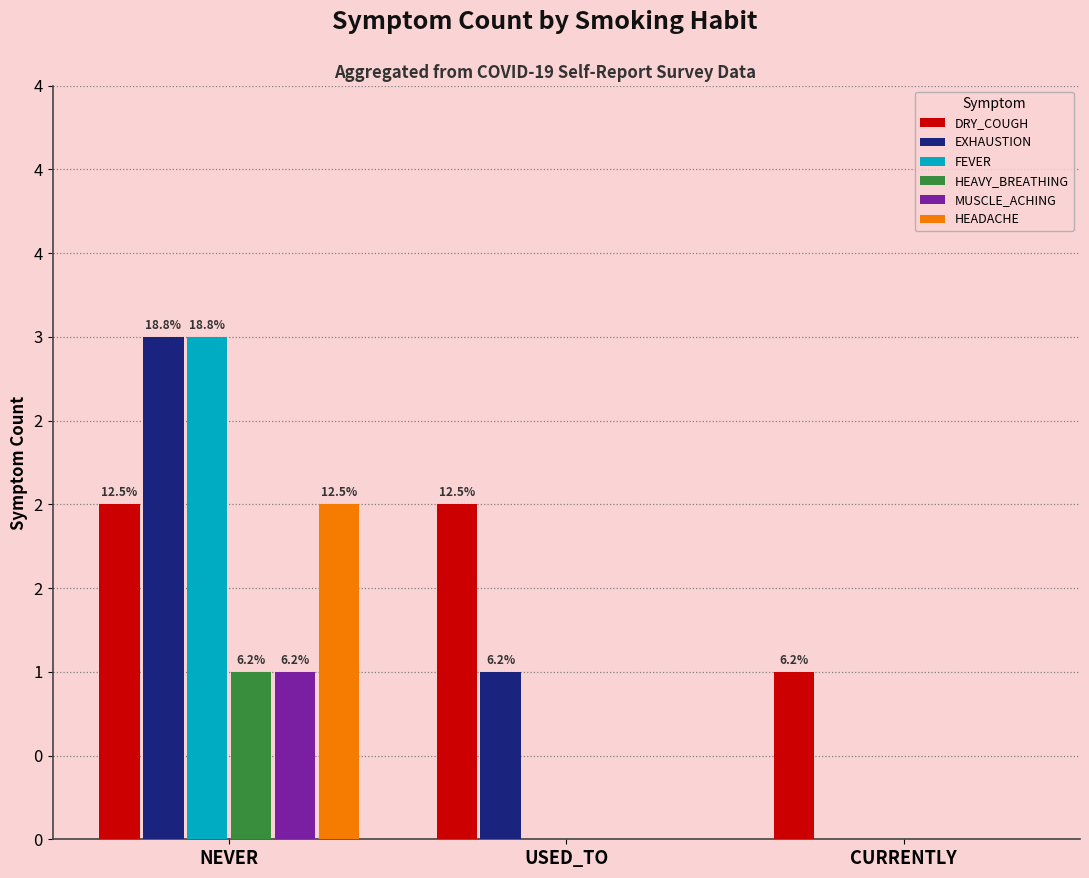

What is the highest value of the HEADACHE series?

2